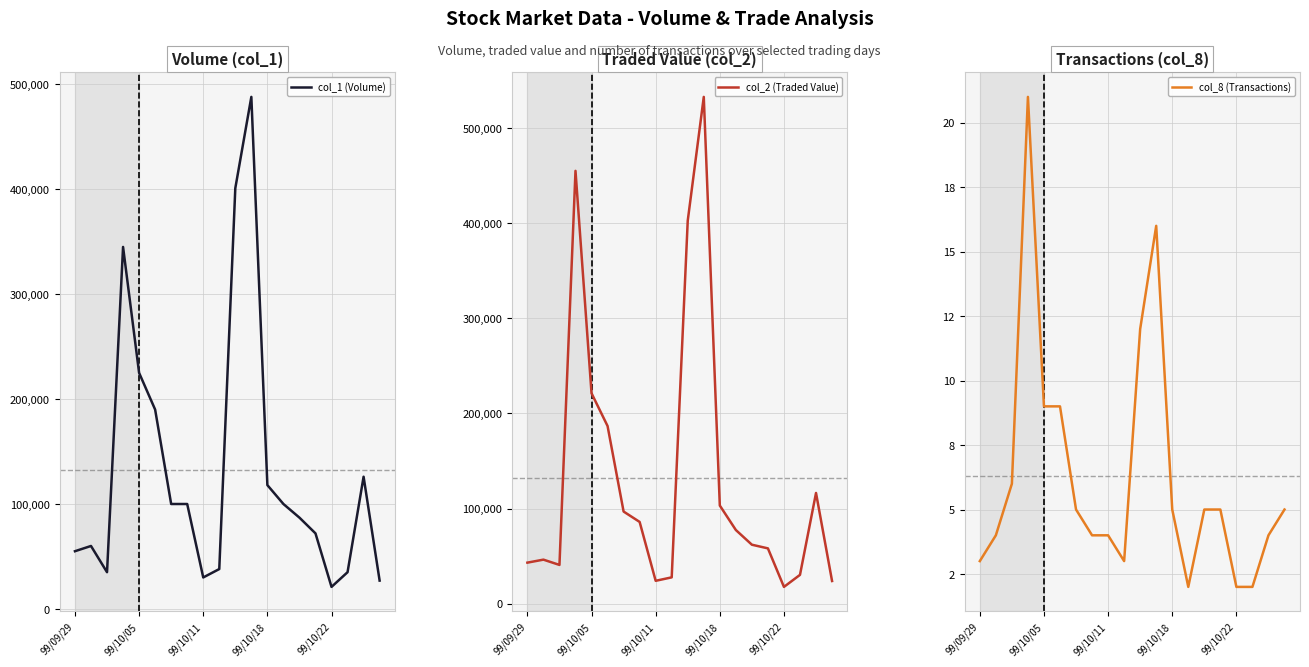

What is the highest value of the col_1 (Volume) series?

488000